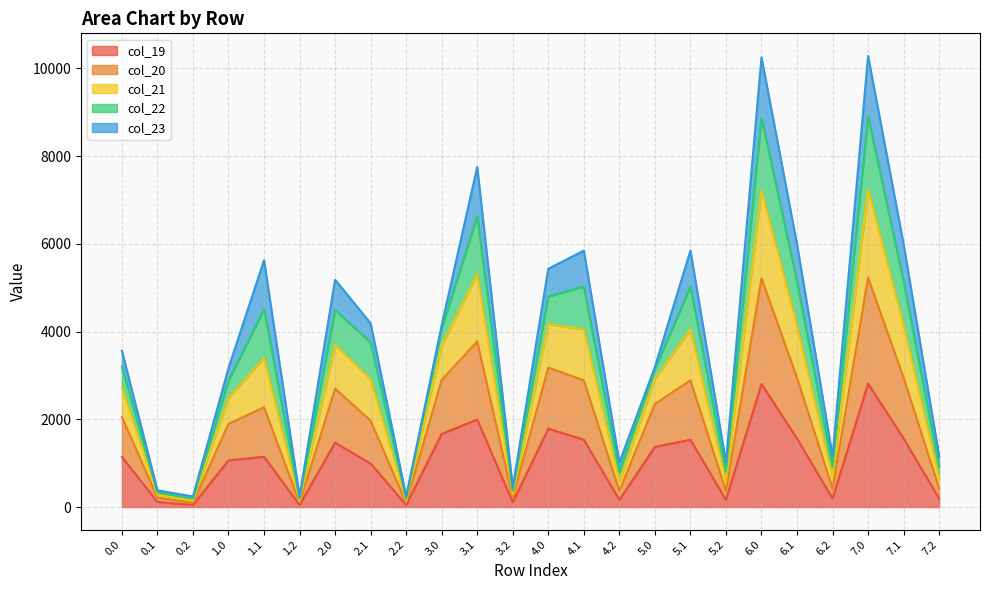

What are all the series names shown in the legend?

col_19, col_20, col_21, col_22, col_23